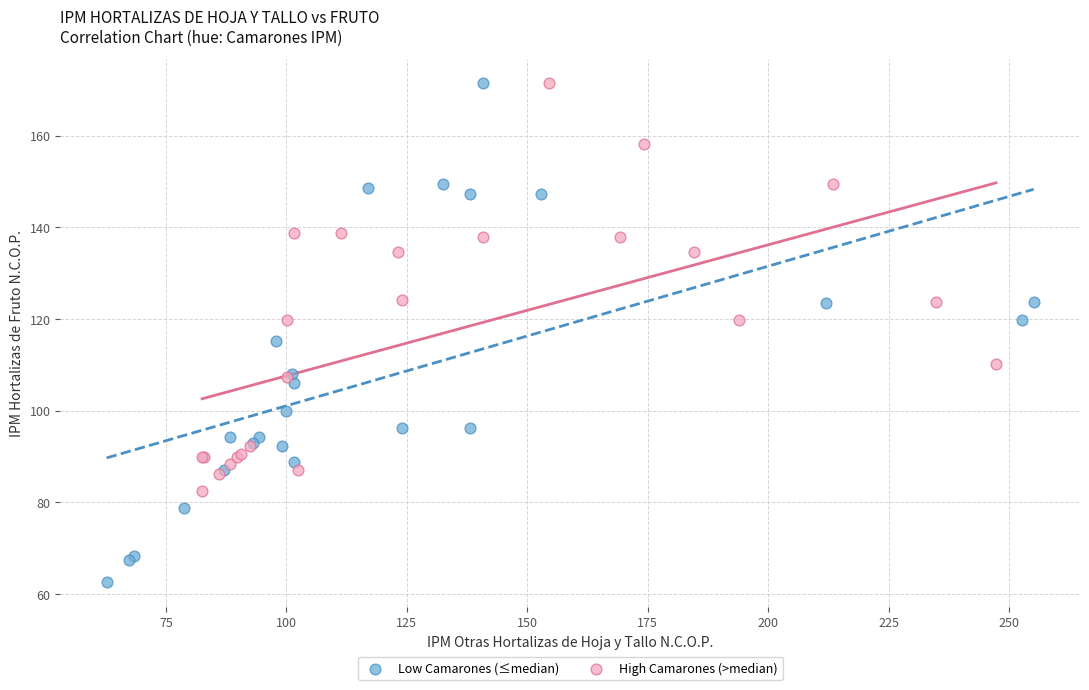

Which series contains the lowest Y value?

Low Camarones (≤median)